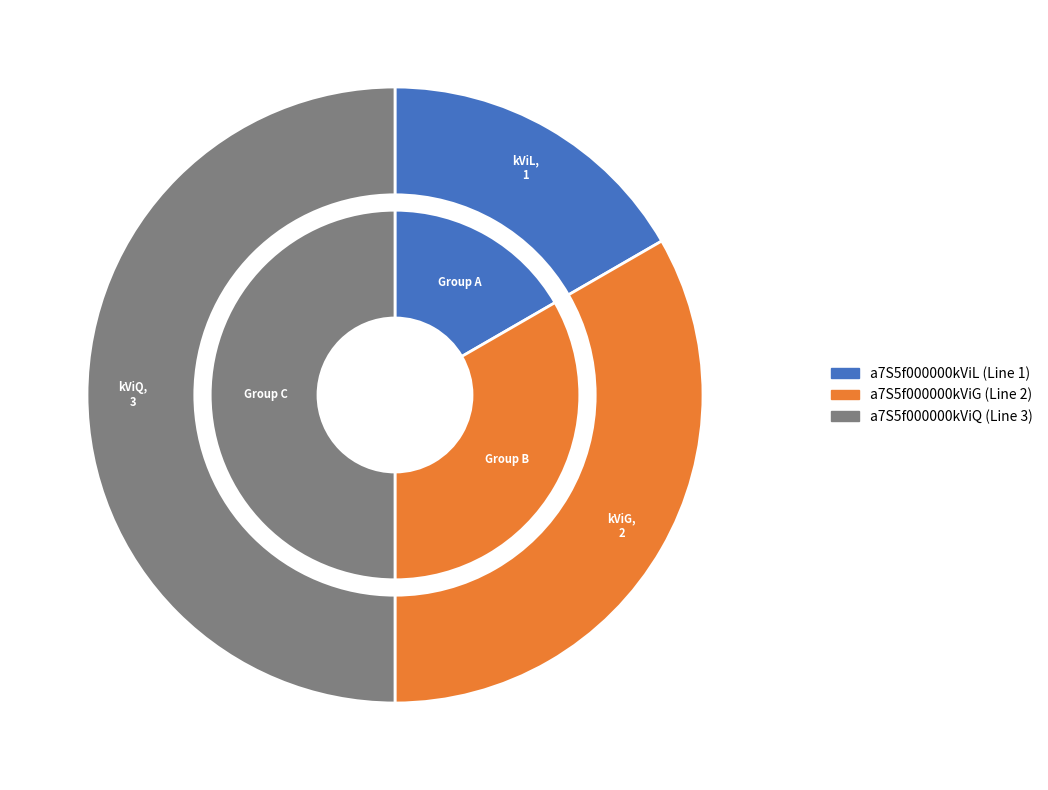

Is there a majority slice in this chart?

No